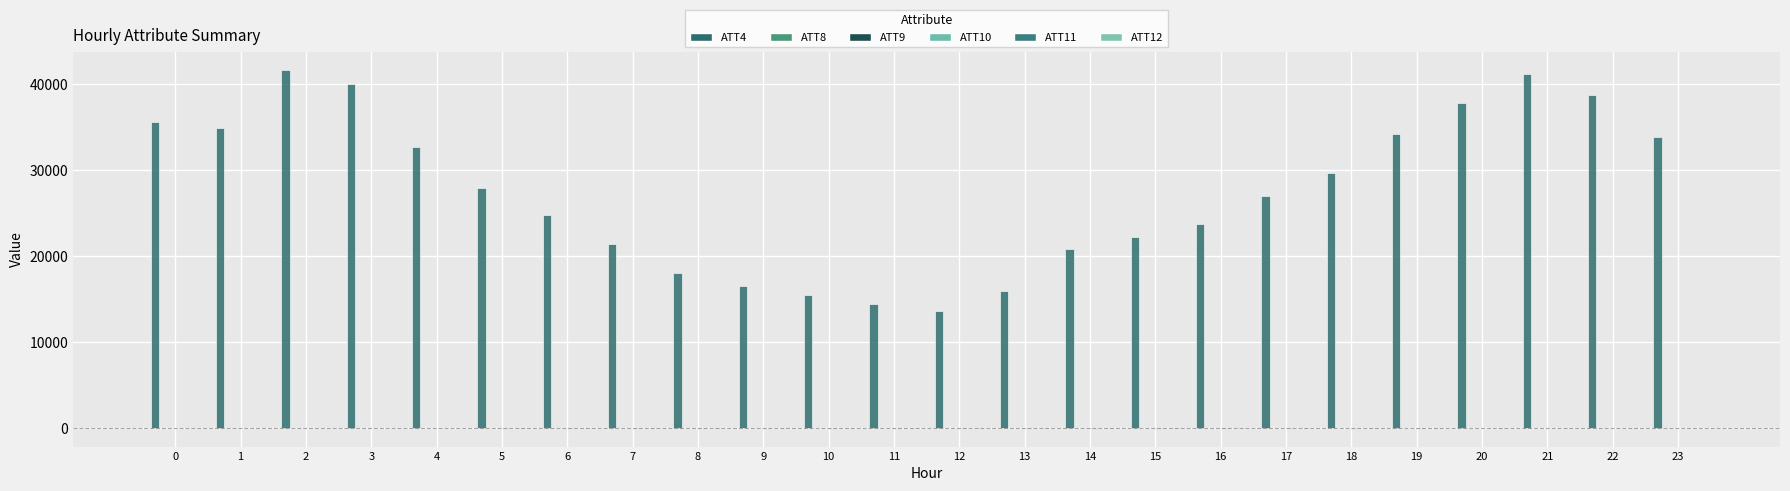

Are the bars horizontal?

No